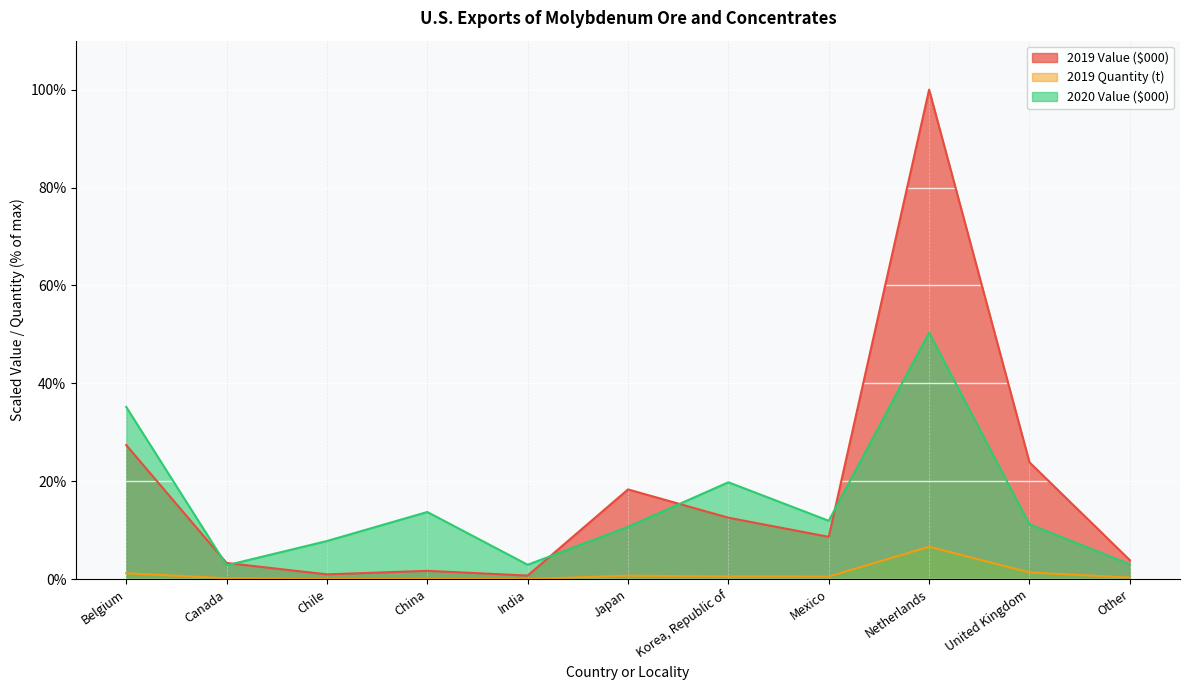

How many series are shown in this chart?

3